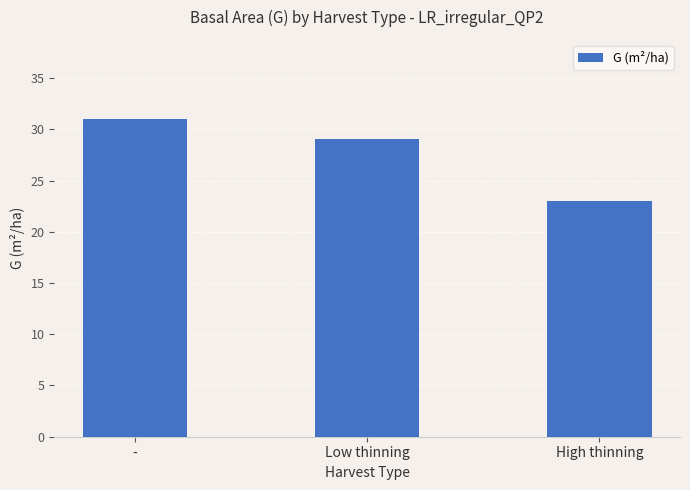

What is the value of the 2nd bar from the left?

29.0